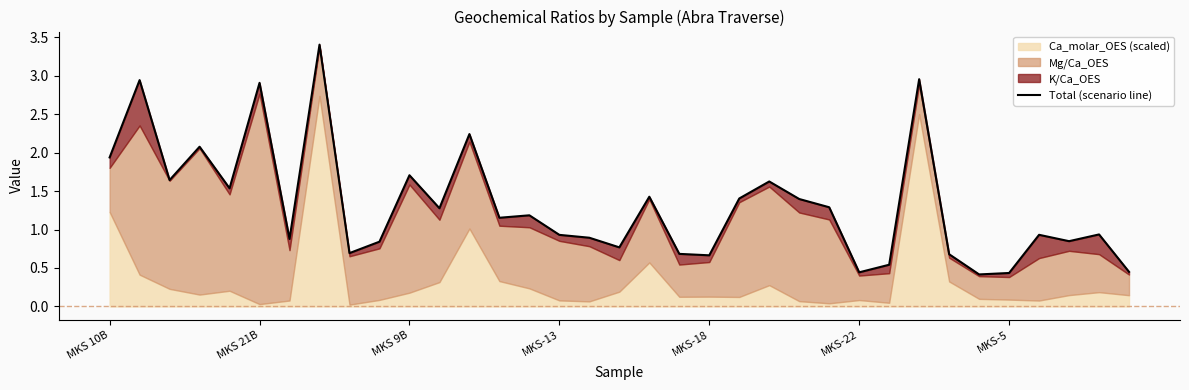

The value at 12 is 3.3. True or false?

False